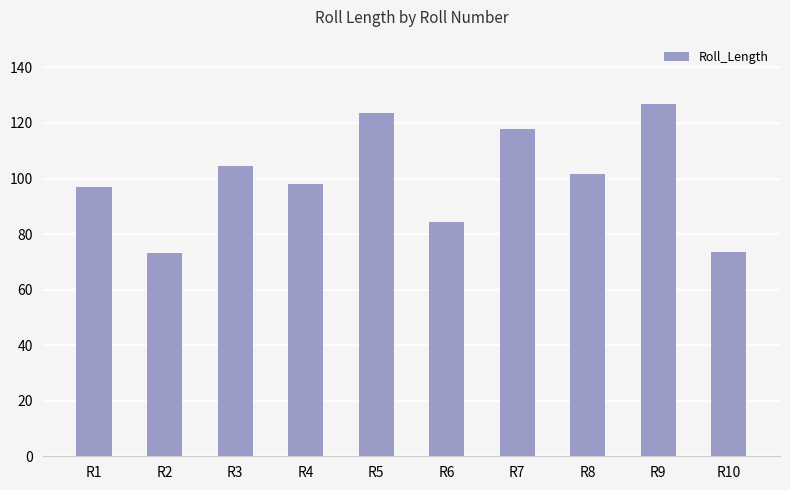

How many bars are there in total?

10